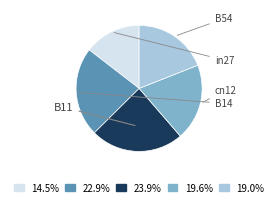

Is there any slice that represents more than half of the pie?

No